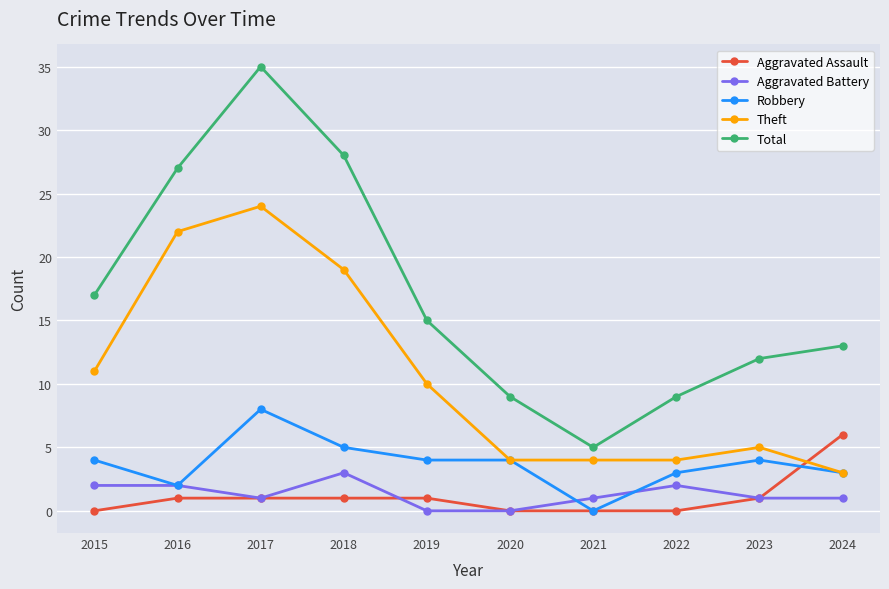

How many values in Robbery are above zero?

9